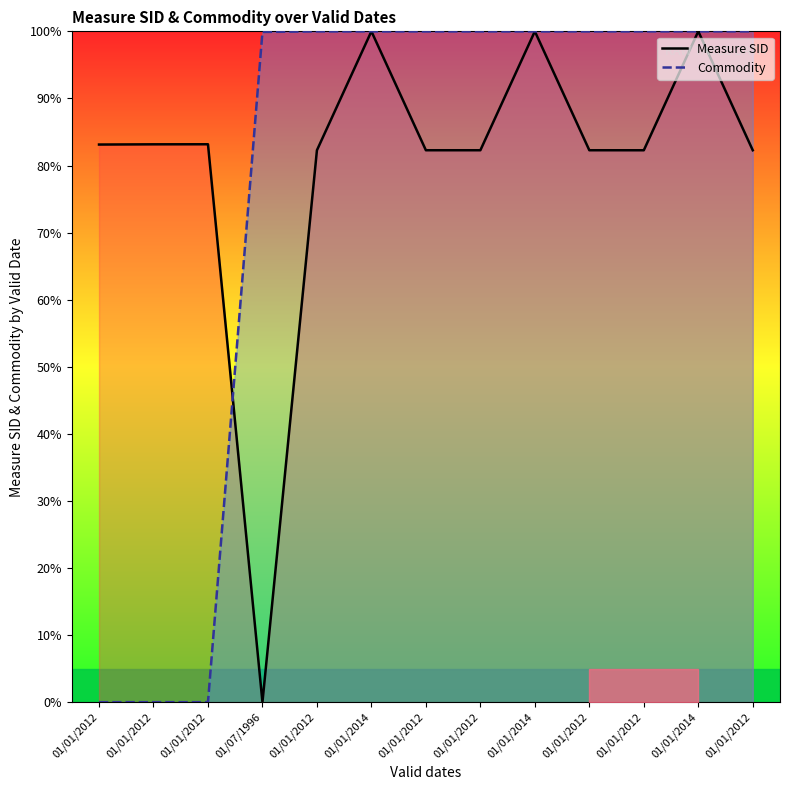

Reading left to right, list all the values displayed in this chart.

Measure SID: 01/01/2012=83.1	01/01/2012=83.2	01/01/2012=83.2	01/07/1996=0.0	01/01/2012=82.3	01/01/2014=100.0	01/01/2012=82.3	01/01/2012=82.3	01/01/2014=100.0	01/01/2012=82.3	01/01/2012=82.3	01/01/2014=100.0	01/01/2012=82.3
Commodity: 01/01/2012=0.0	01/01/2012=0.0	01/01/2012=0.0	01/07/1996=99.9	01/01/2012=100.0	01/01/2014=100.0	01/01/2012=100.0	01/01/2012=100.0	01/01/2014=100.0	01/01/2012=100.0	01/01/2012=100.0	01/01/2014=100.0	01/01/2012=100.0